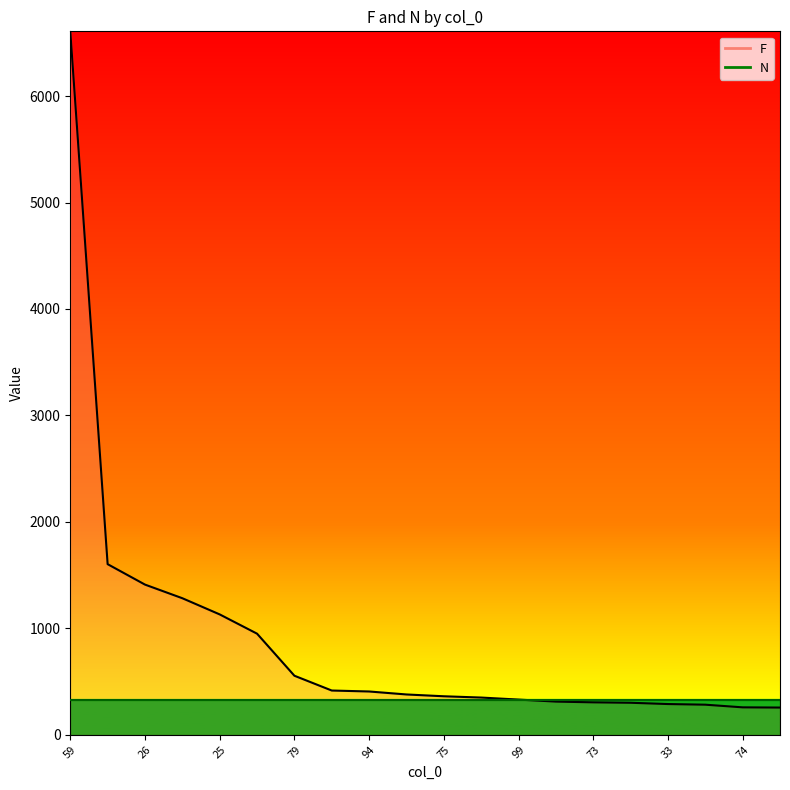

Count the number of values greater than 379.

9